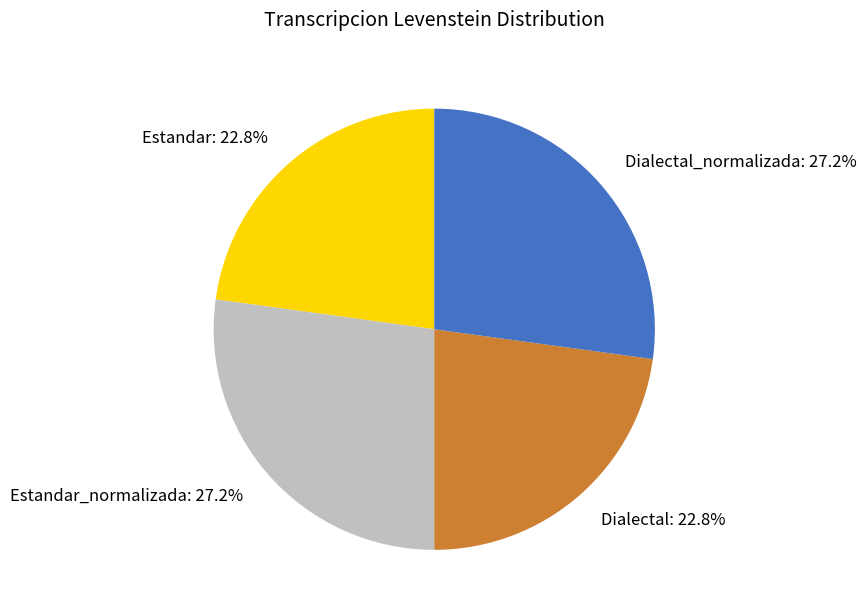

How many segments does this pie chart have?

4